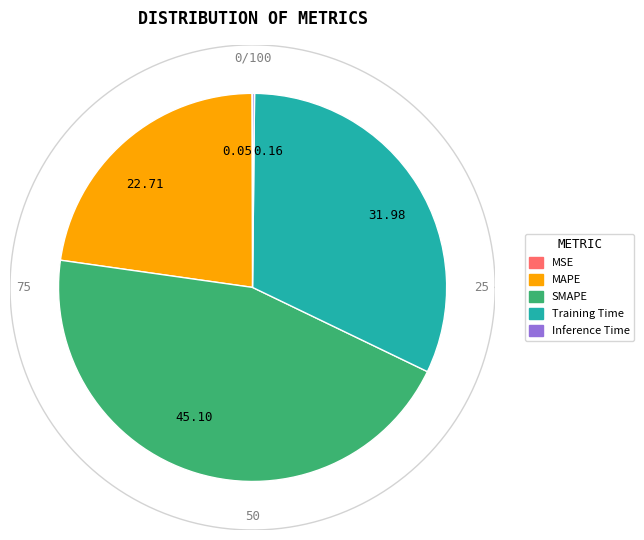

How many segments does this pie chart have?

5